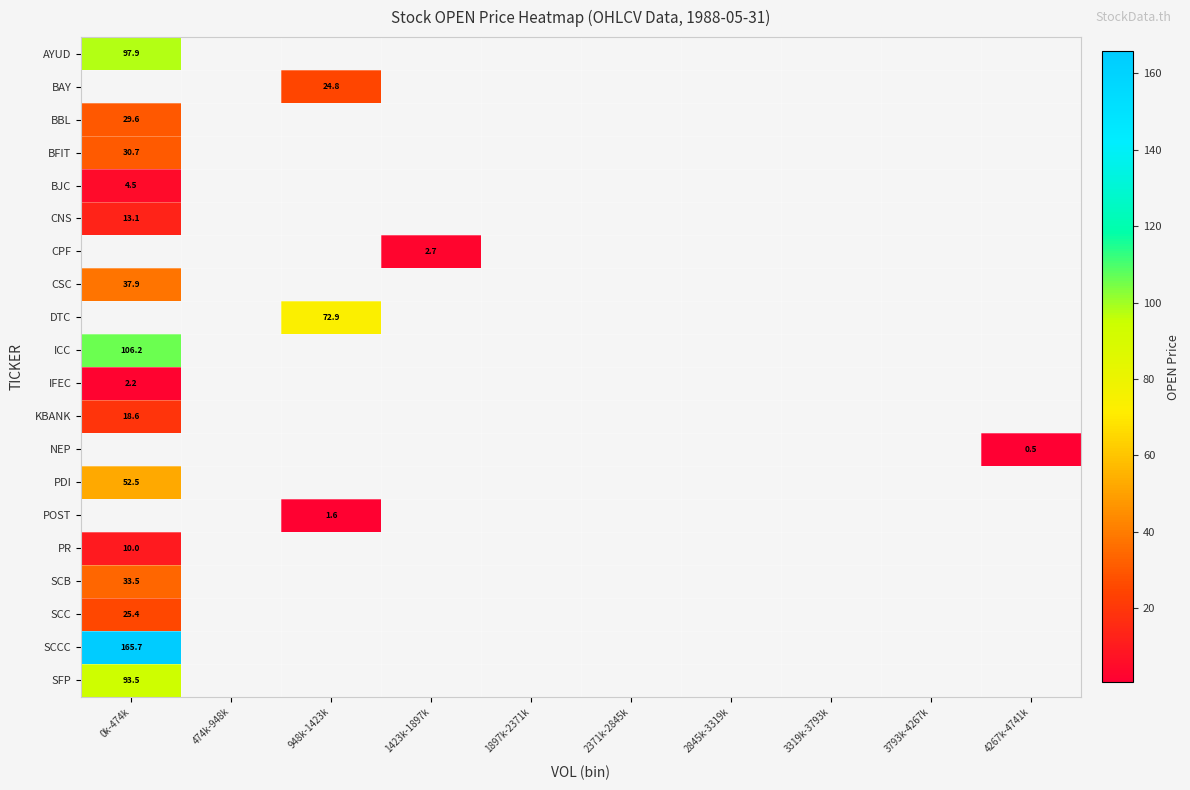

How many values in SFP are above zero?

1